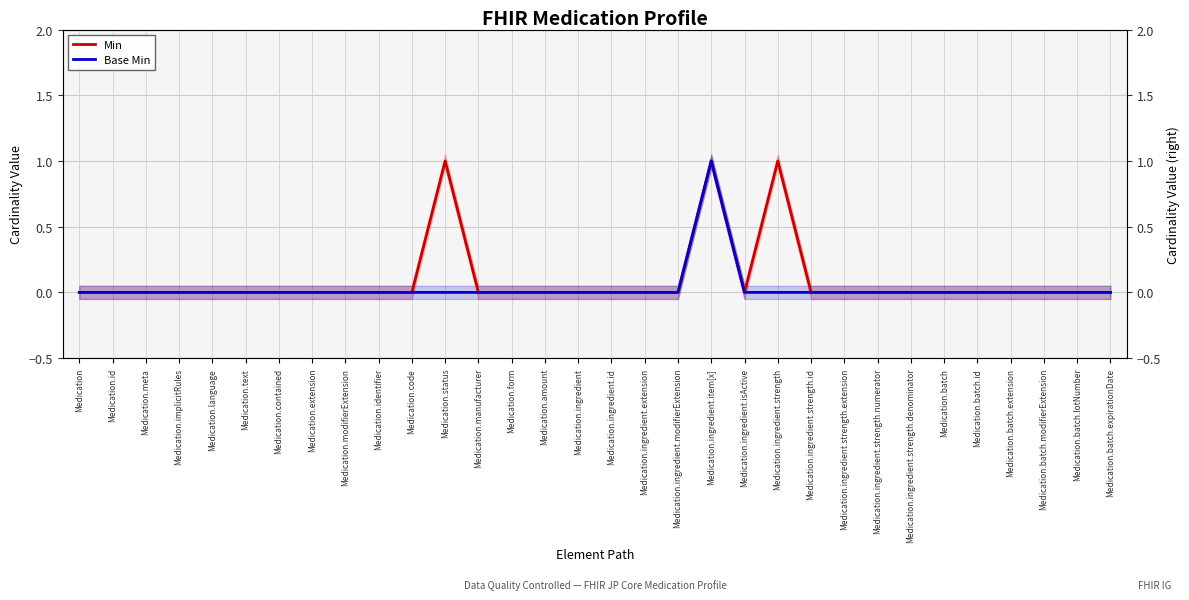

At which label is Base Min closest to 0?

Medication